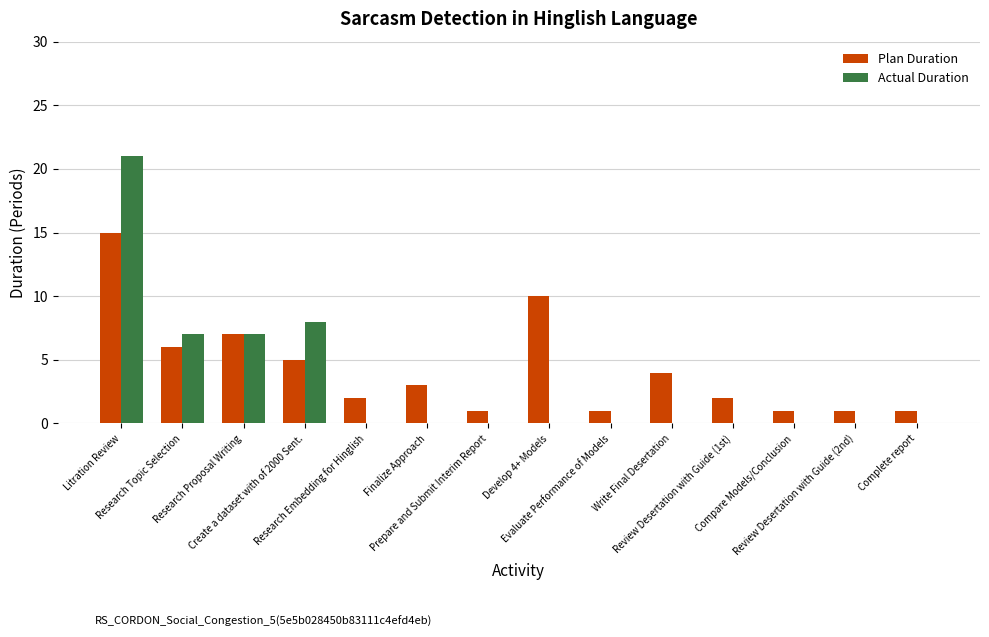

How many distinct data groups are displayed?

2